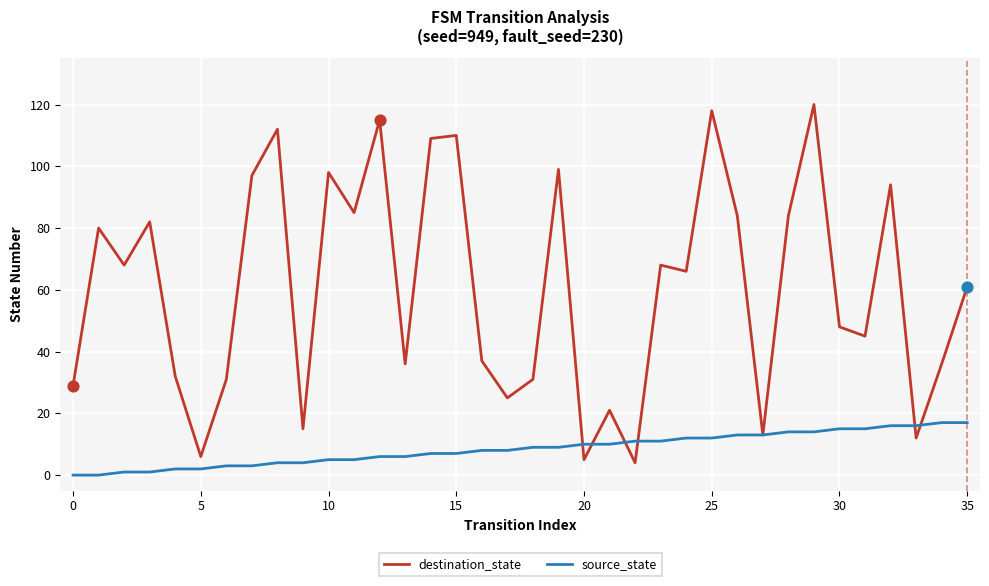

Which series has the largest total across all categories?

destination_state